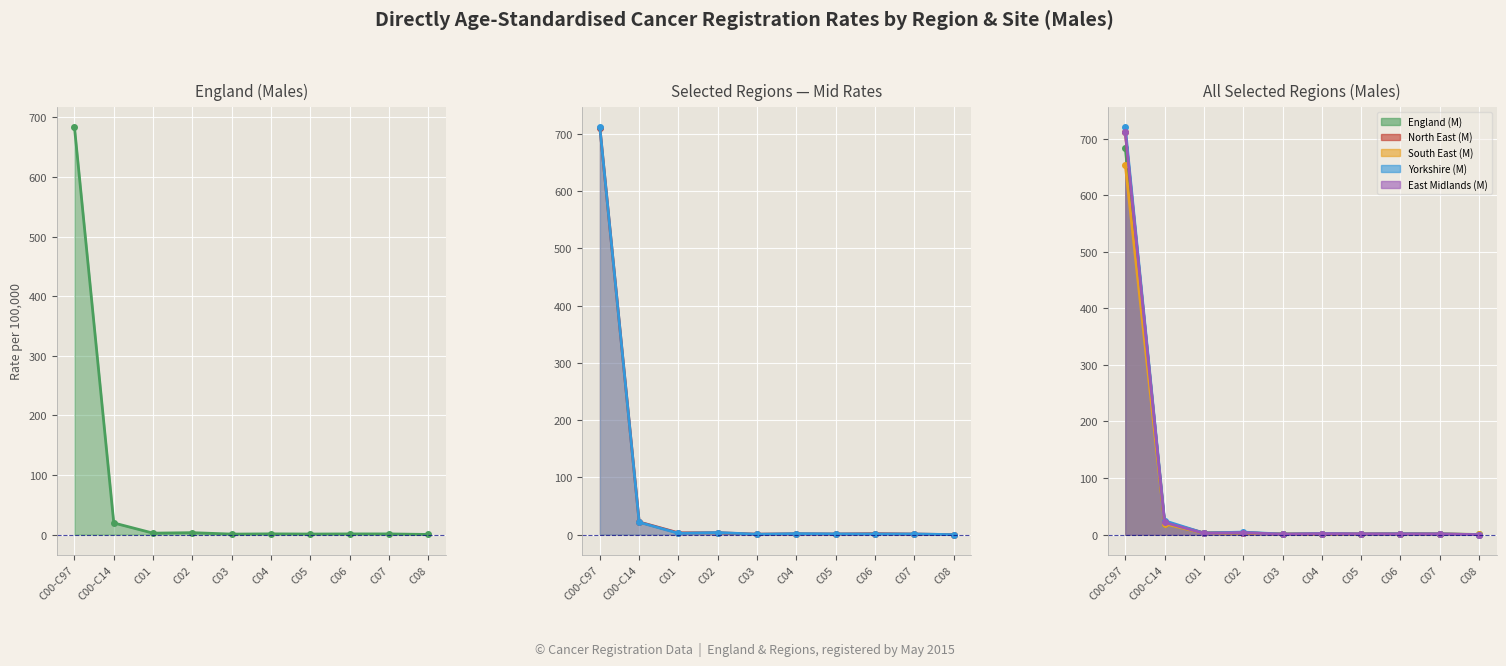

What is the greatest value displayed?

719.7